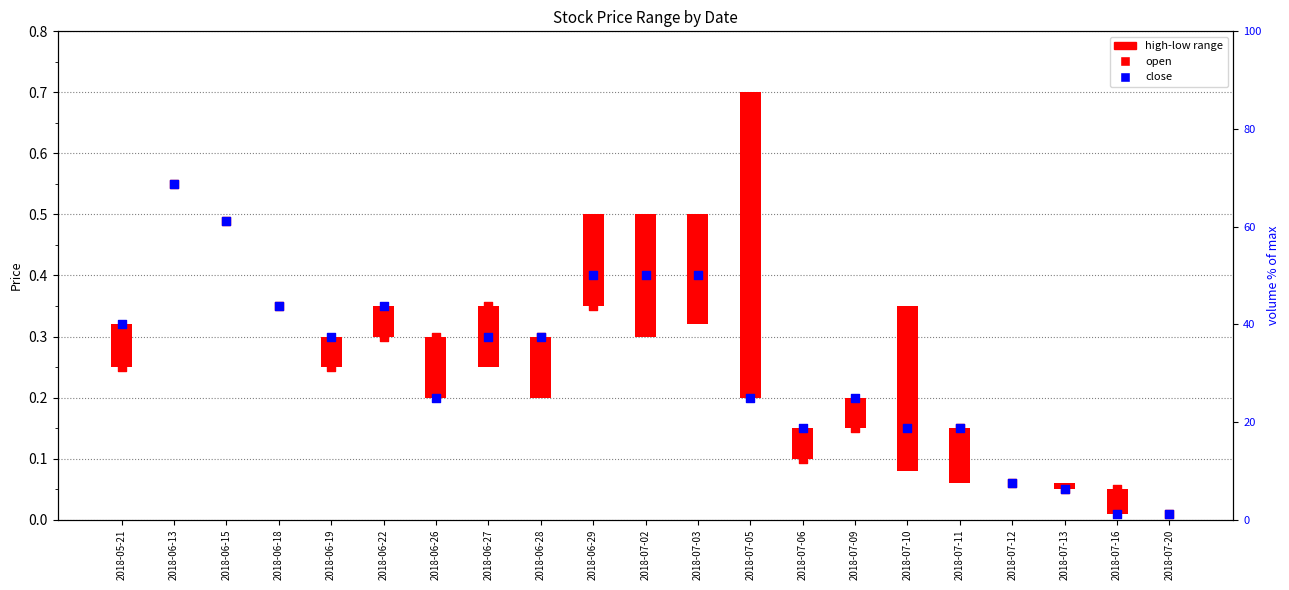

Is the value of open at 2018-06-29 greater than the value of close at 2018-06-15?

No